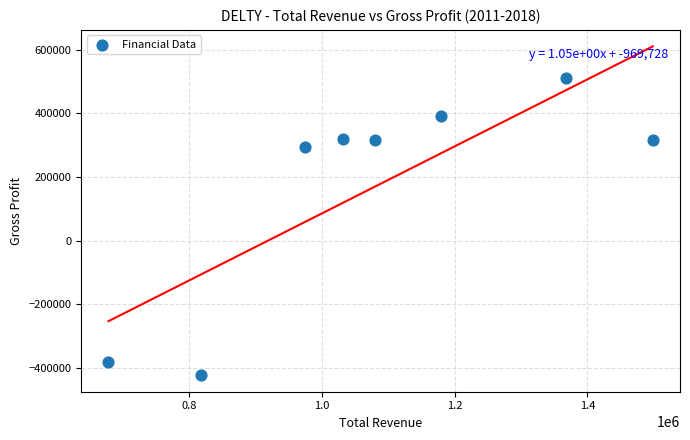

What is the range of X values (max minus min)?

819600